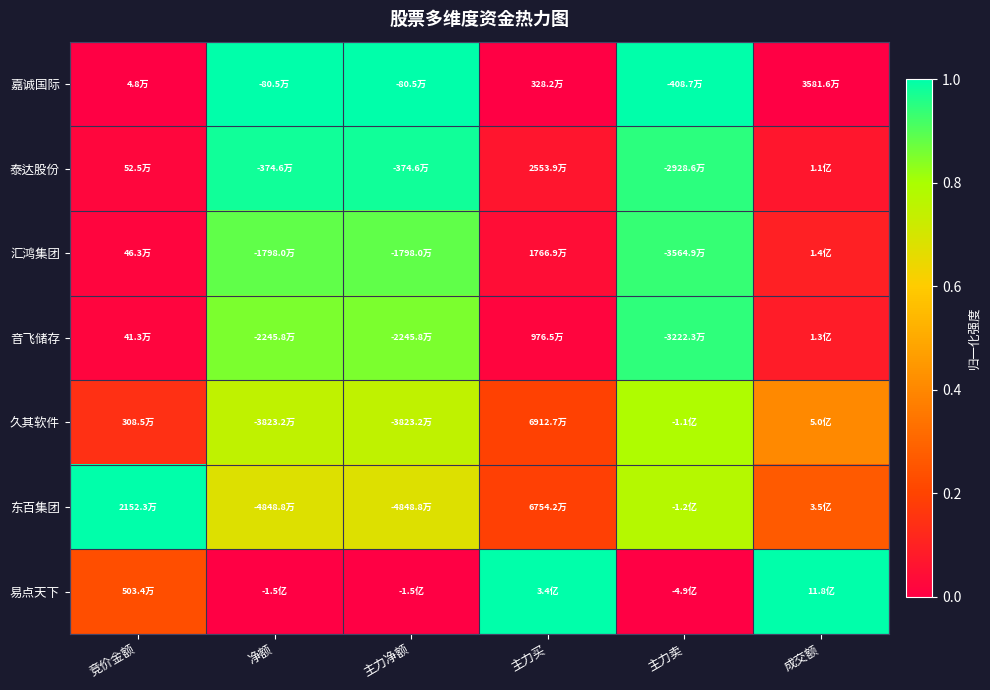

Which has a higher value, 主力净额 or 竞价金额?

主力净额